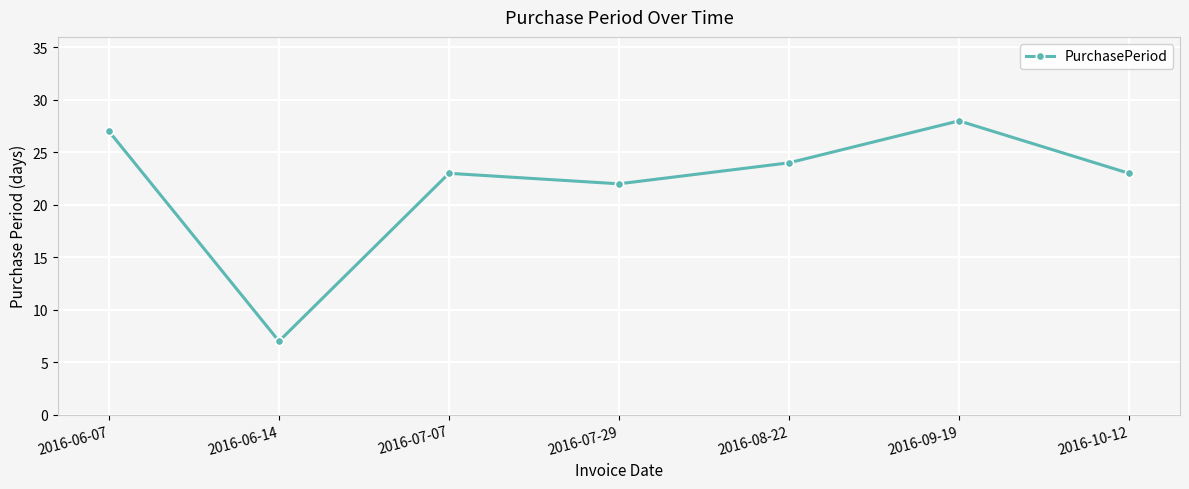

At which category does the data reach its first local valley?

2016-06-14